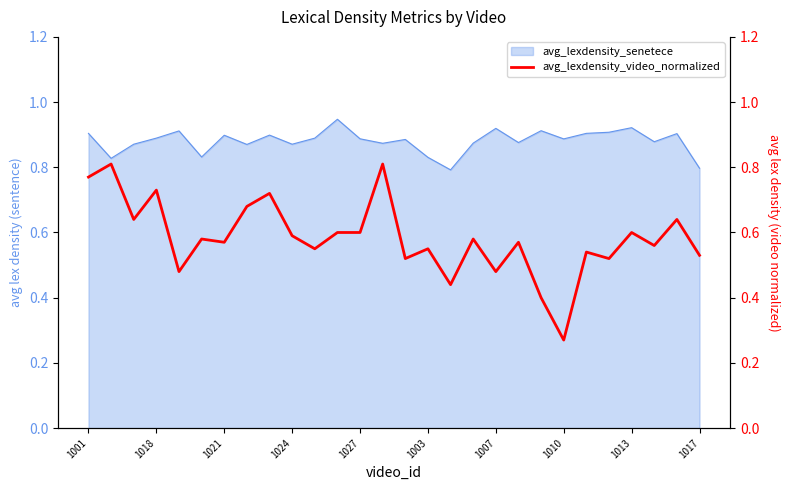

Is it true that the value at 19 is 0.4?

False